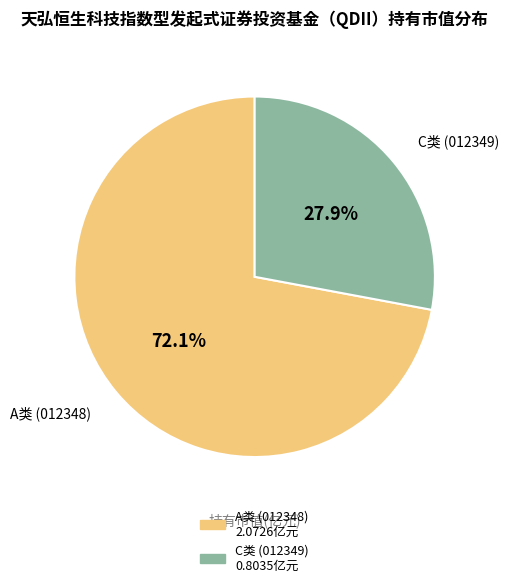

Count the number of slices in the pie.

2